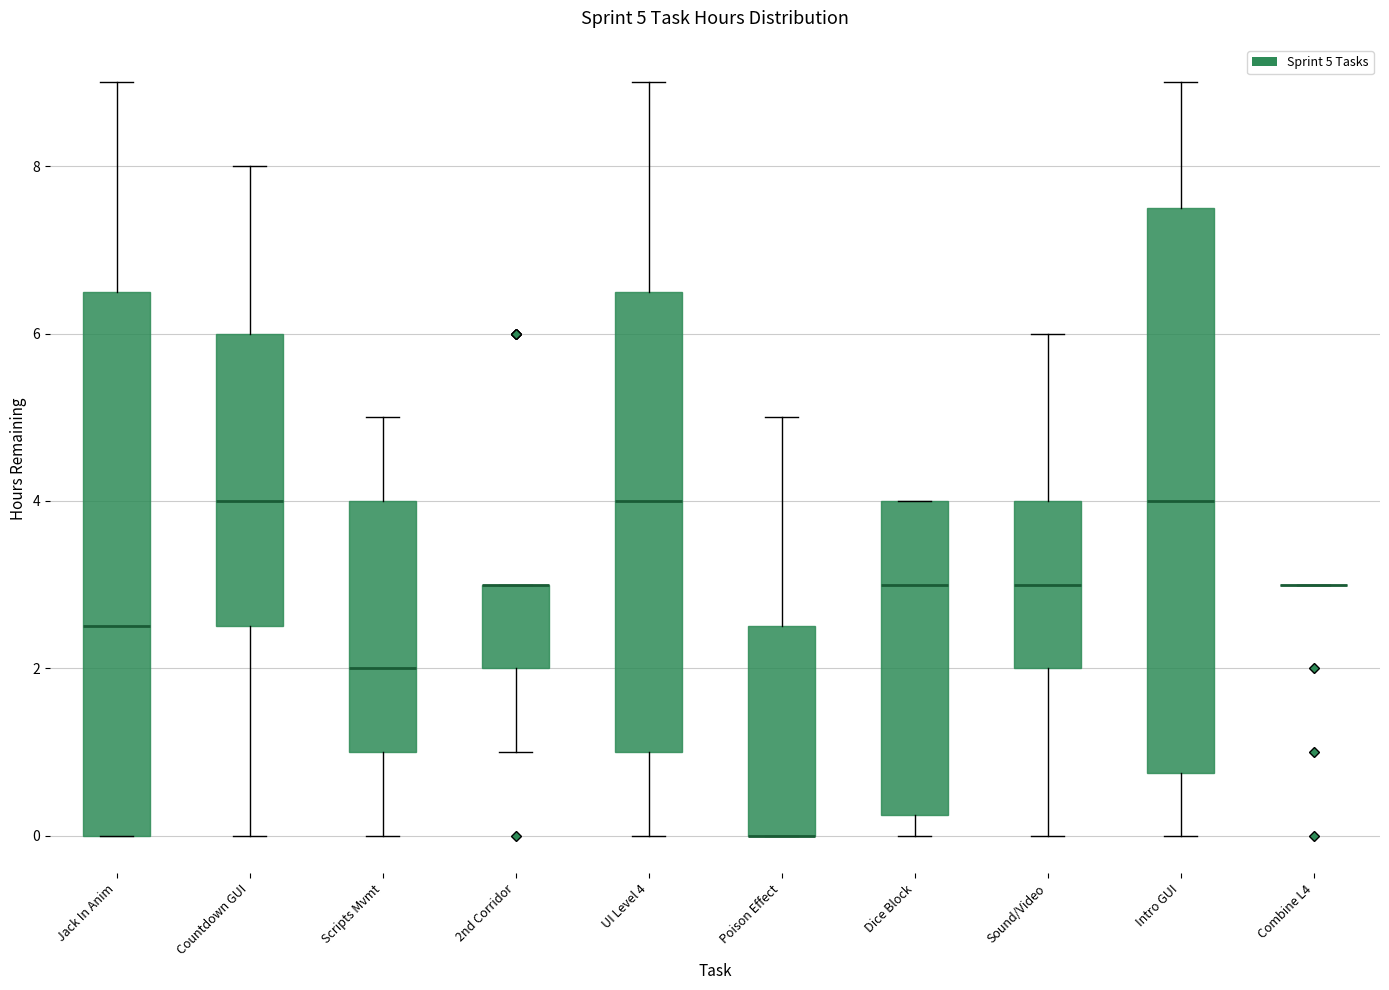

Which box is the tallest, from its lower edge to its upper edge?

Intro GUI